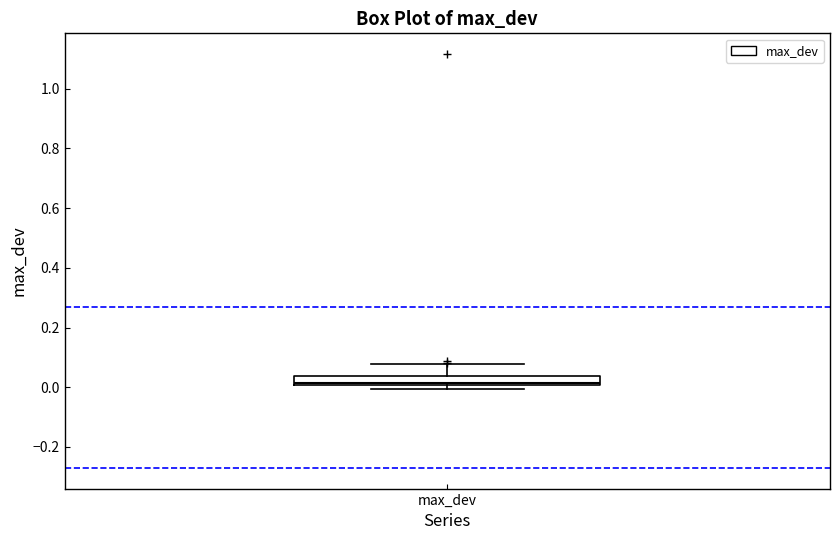

Where is the upper edge of the box for max_dev on the y-axis? The values are not printed on the chart, so give them approximately, as read against the axis.

0.04